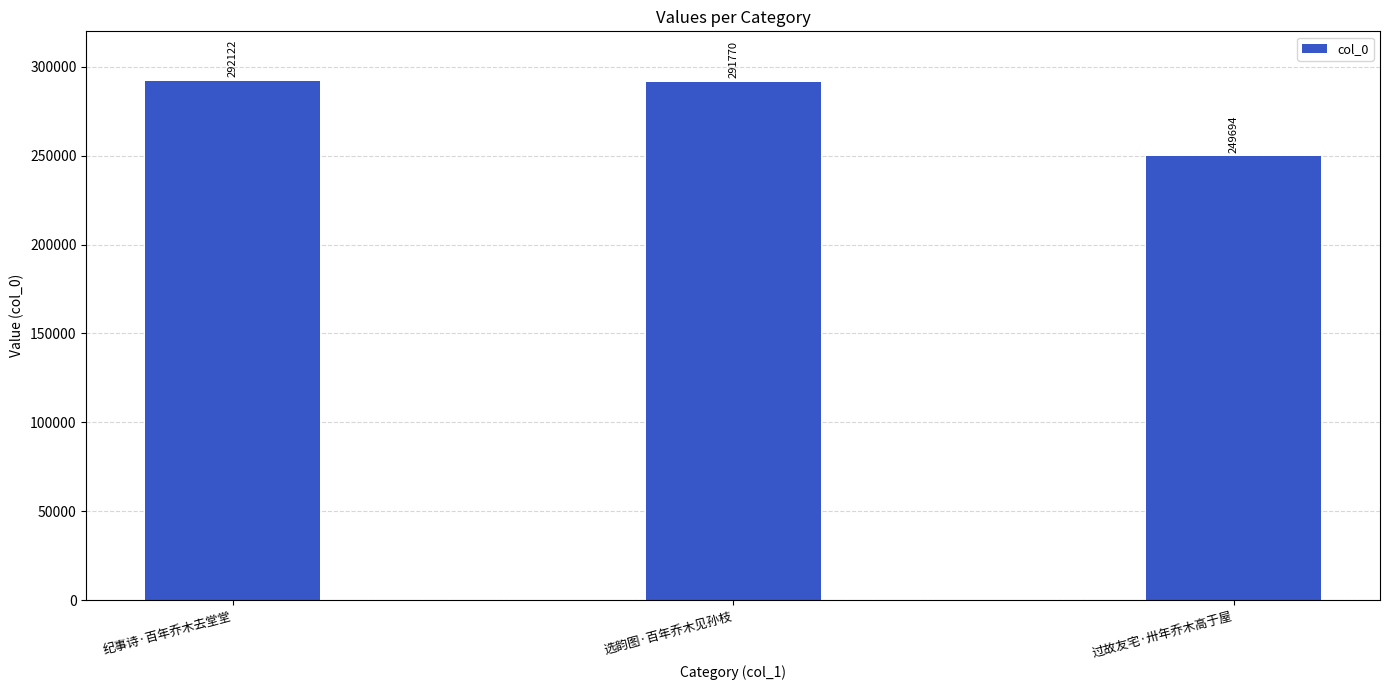

Reading left to right, list all the values displayed in this chart.

292122	291770	249694